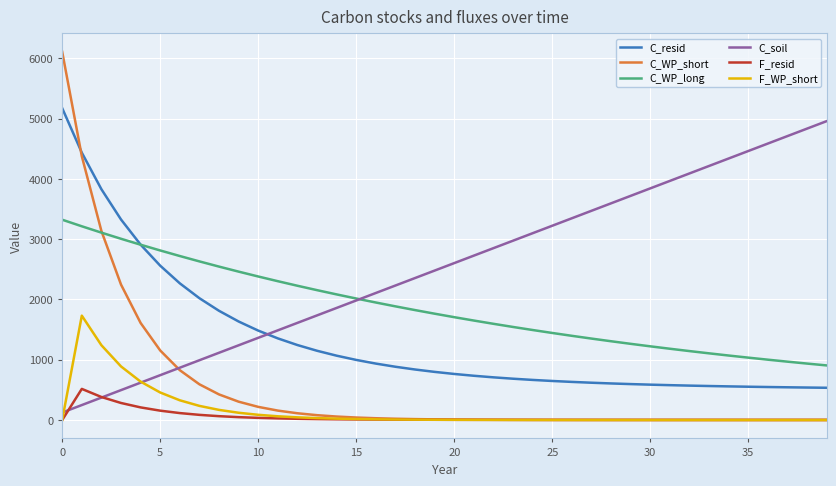

Which series has the largest total across all categories?

C_soil